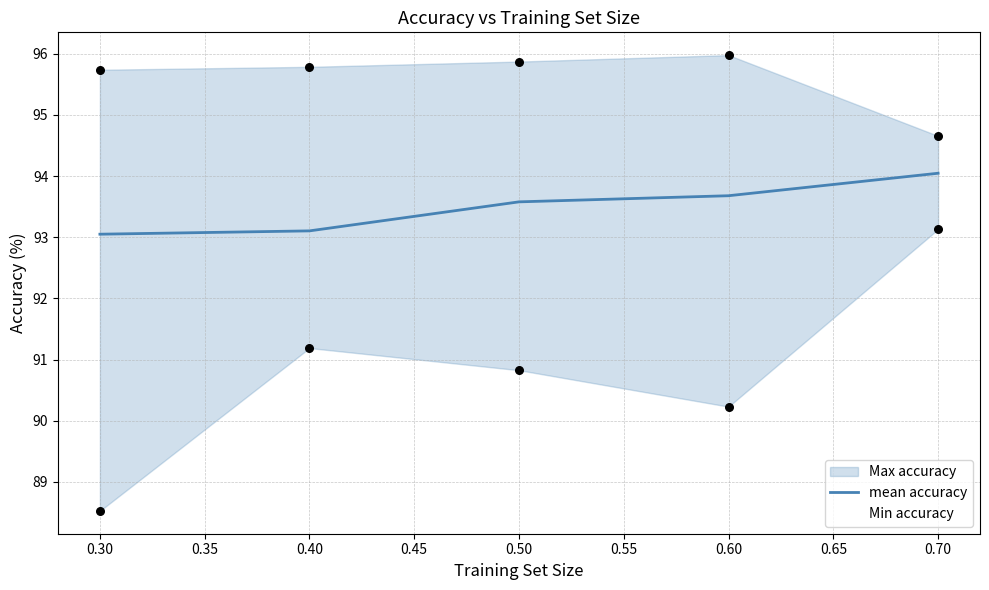

At how many categories does at least one series exceed 89?

5